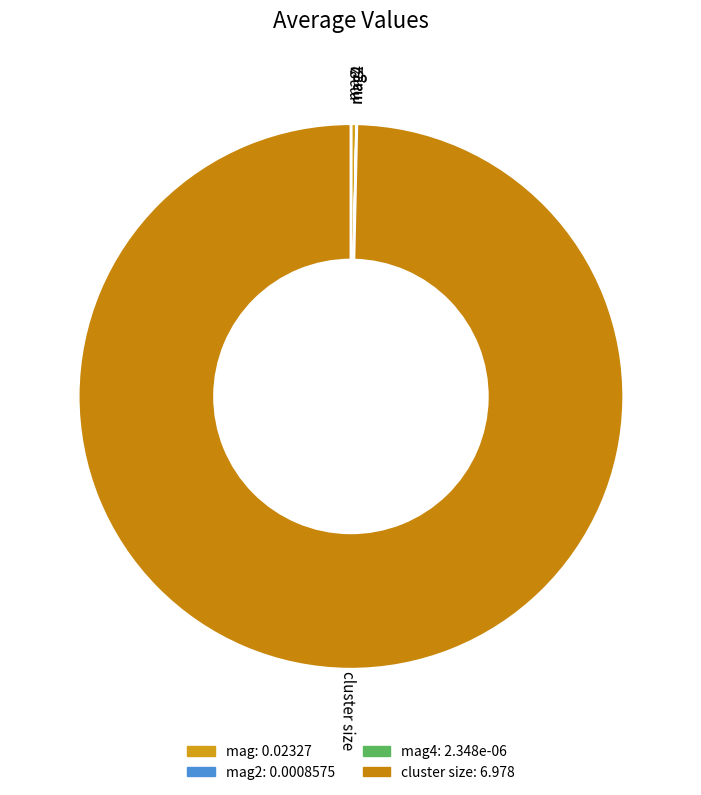

What is the majority slice?

cluster size